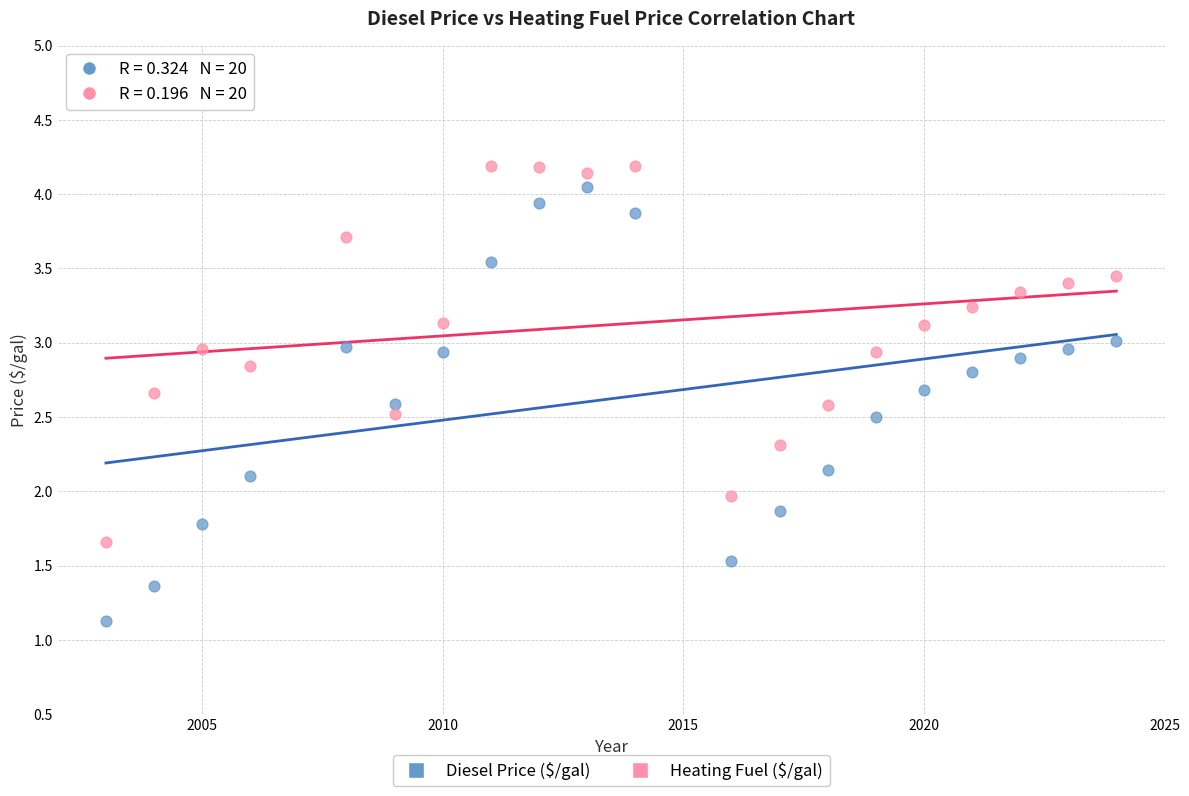

Across all data points, what is the range of Y values (max minus min)?

3.1